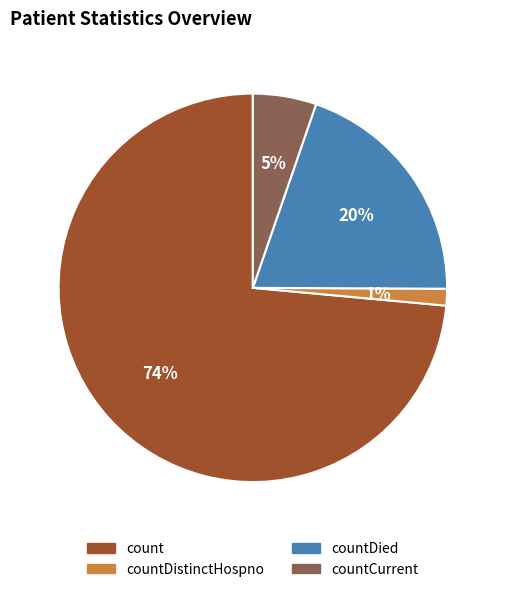

What is the smallest slice in the pie chart?

countDistinctHospno